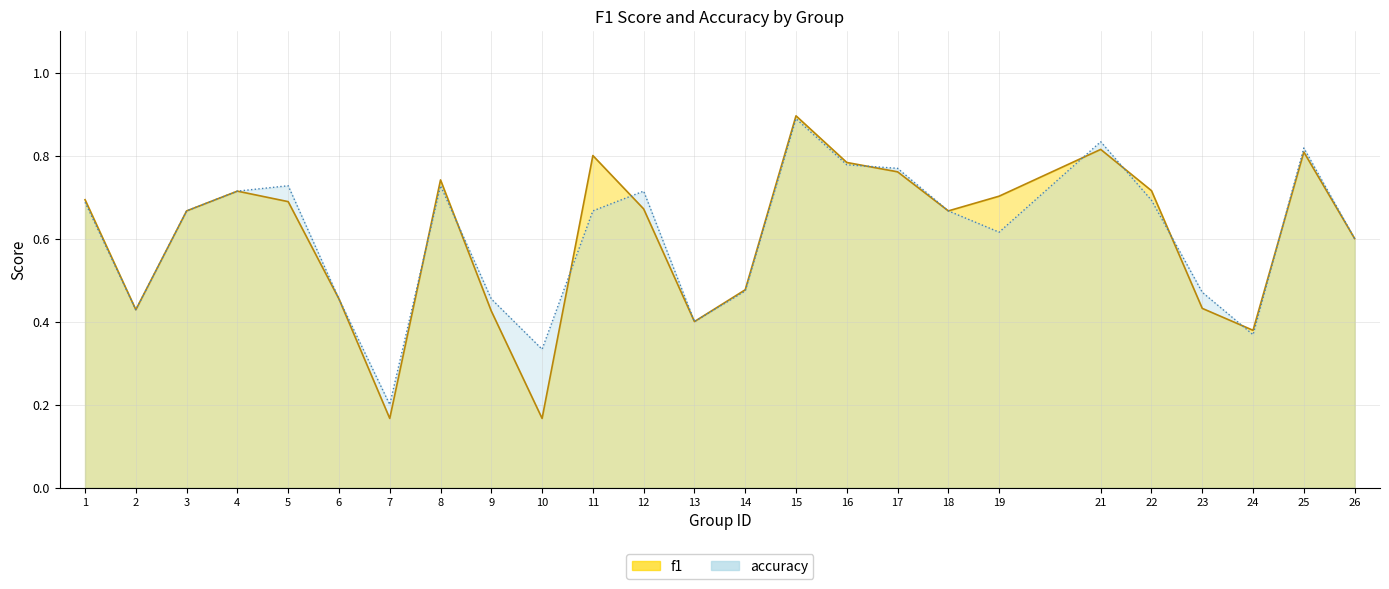

What is the sum of the accuracy values at 19 and 24?

1.0